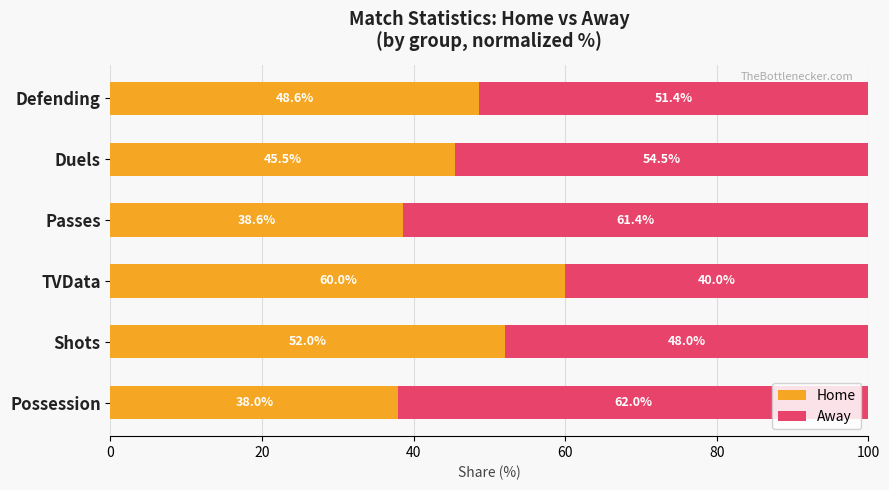

List the labels in order of Home value, smallest first.

Possession, Passes, Duels, Defending, Shots, TVData